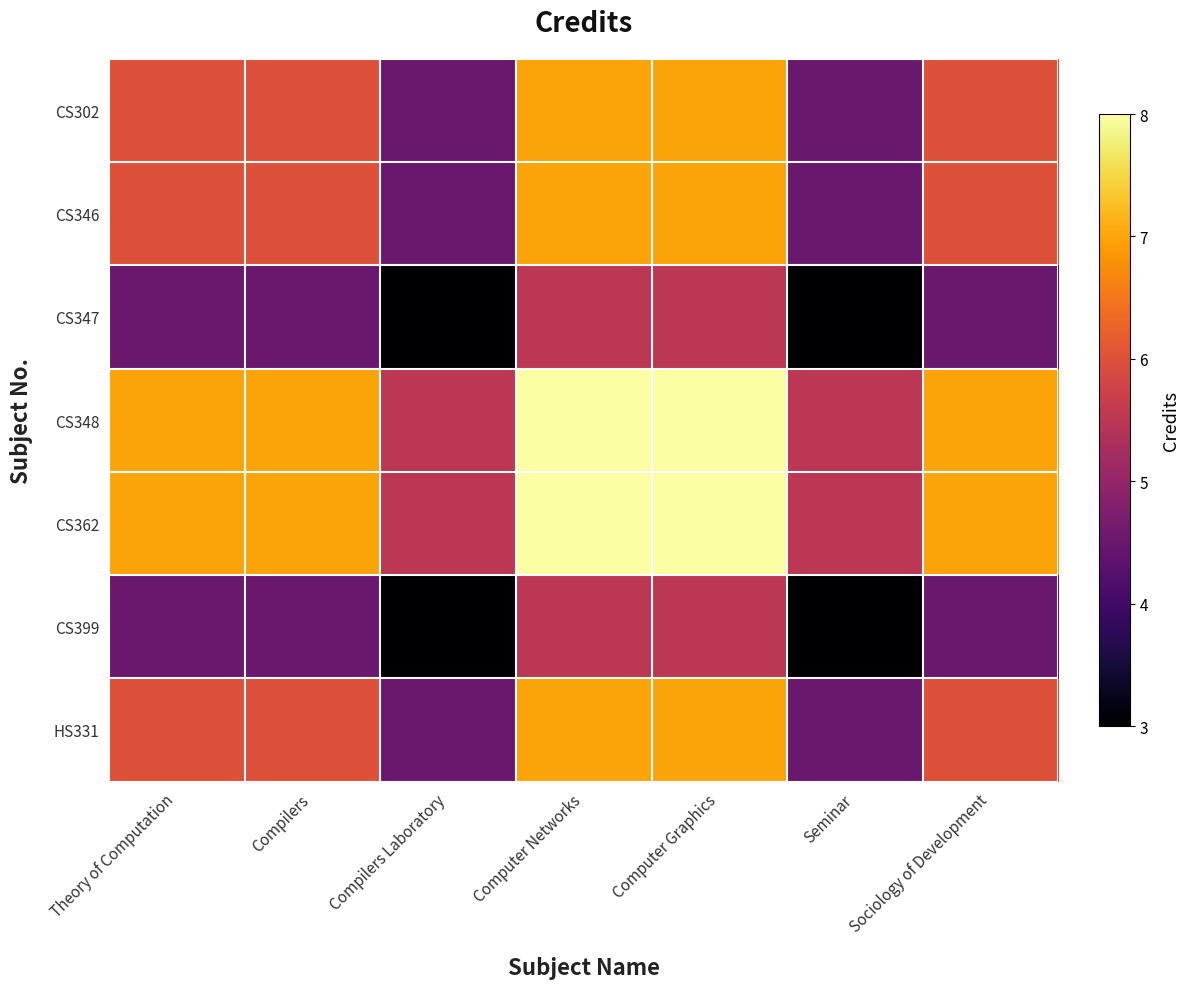

Which label corresponds to the largest value in the chart?

Computer Networks